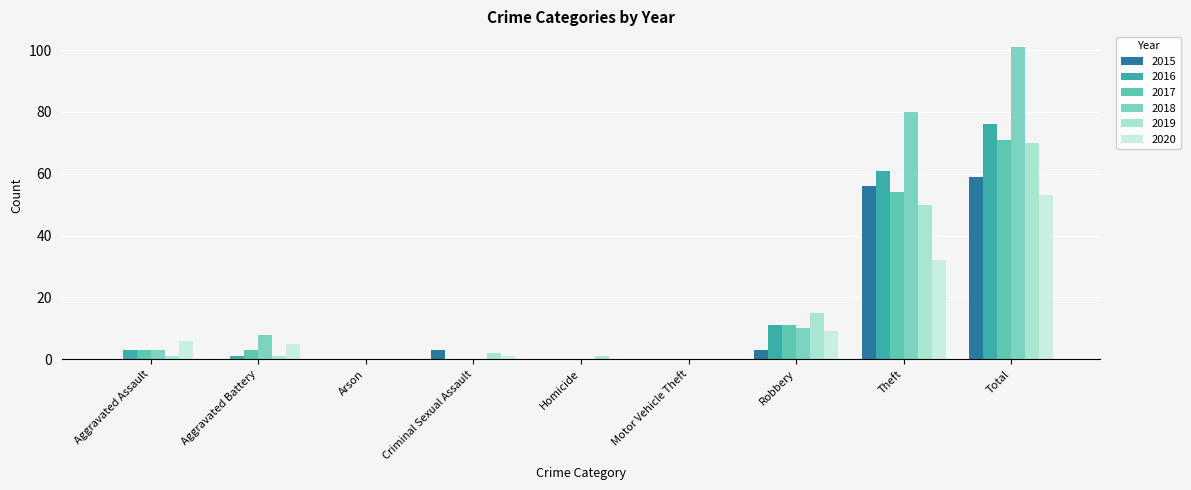

Reading right to left, transcribe all the data shown in this chart.

2015: 59	56	3	0	0	3	0	0	0
2016: 76	61	11	0	0	0	0	1	3
2017: 71	54	11	0	0	0	0	3	3
2018: 101	80	10	0	0	0	0	8	3
2019: 70	50	15	0	1	2	0	1	1
2020: 53	32	9	0	0	1	0	5	6